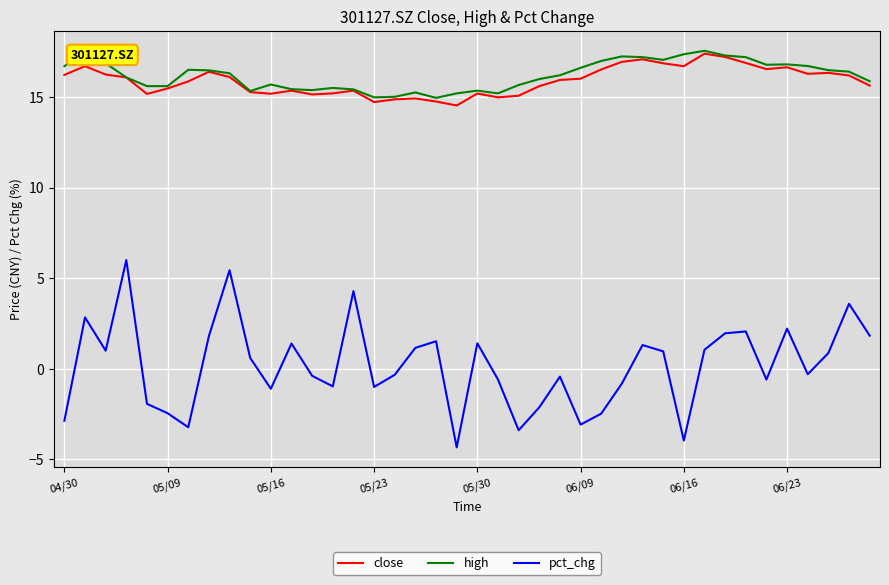

Which series has the largest range (max minus min)?

pct_chg